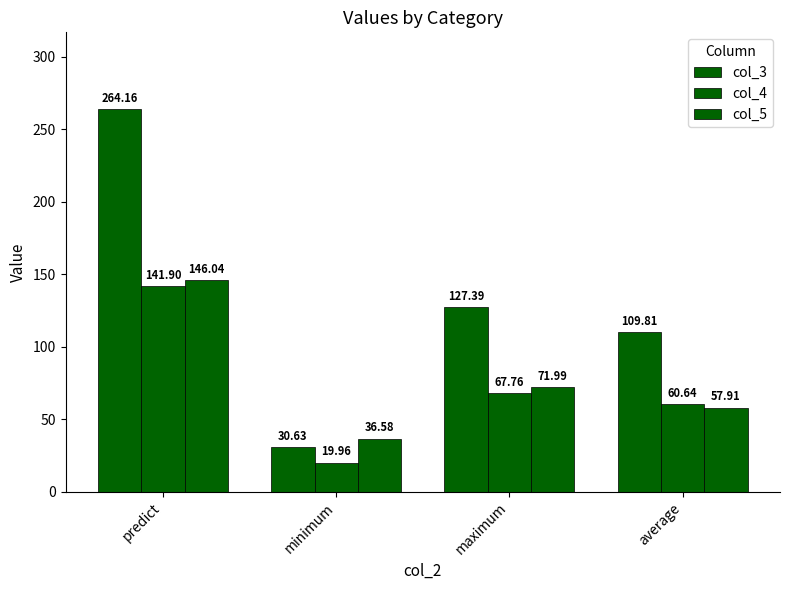

What is the value of the col_5 bar at the 3rd from the left?

72.0